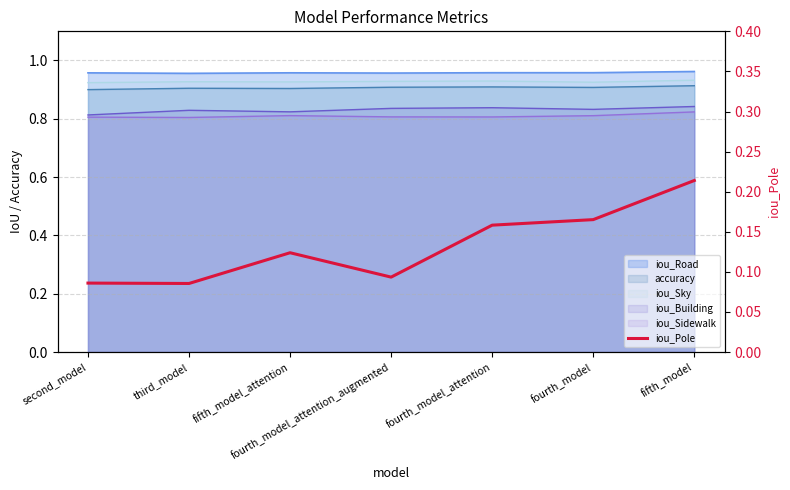

What position from the left is fourth_model_attention_augmented?

4